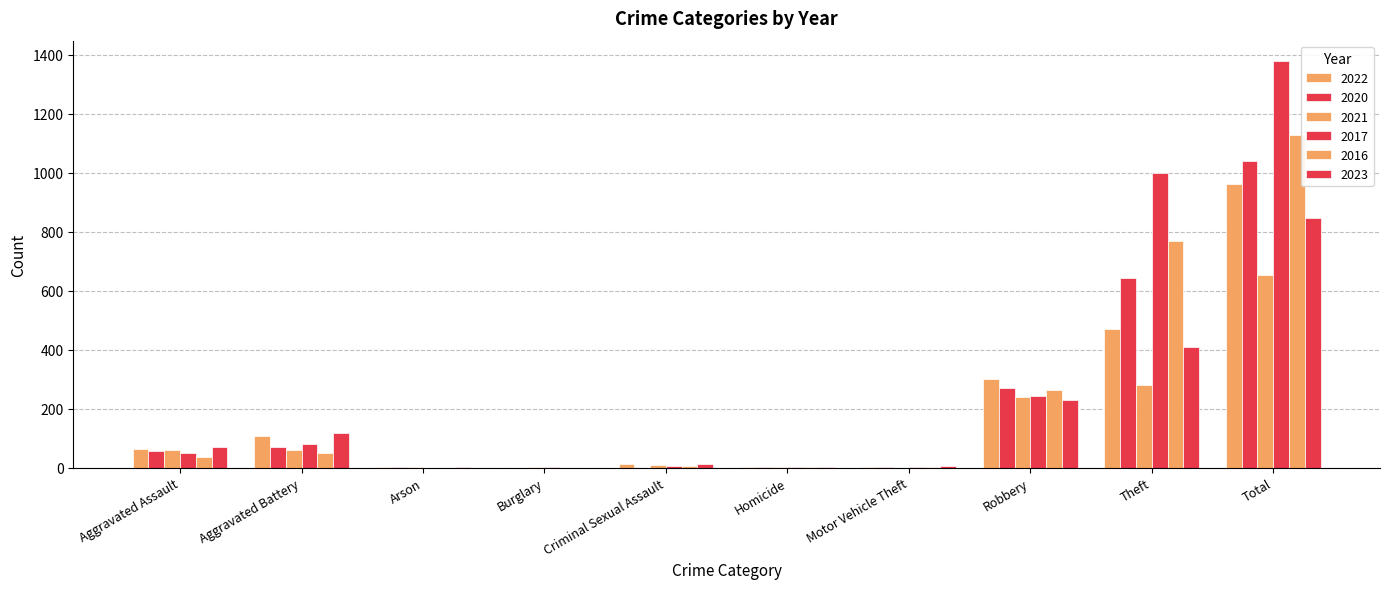

Where is 2021 nearest to the value 326?

Theft